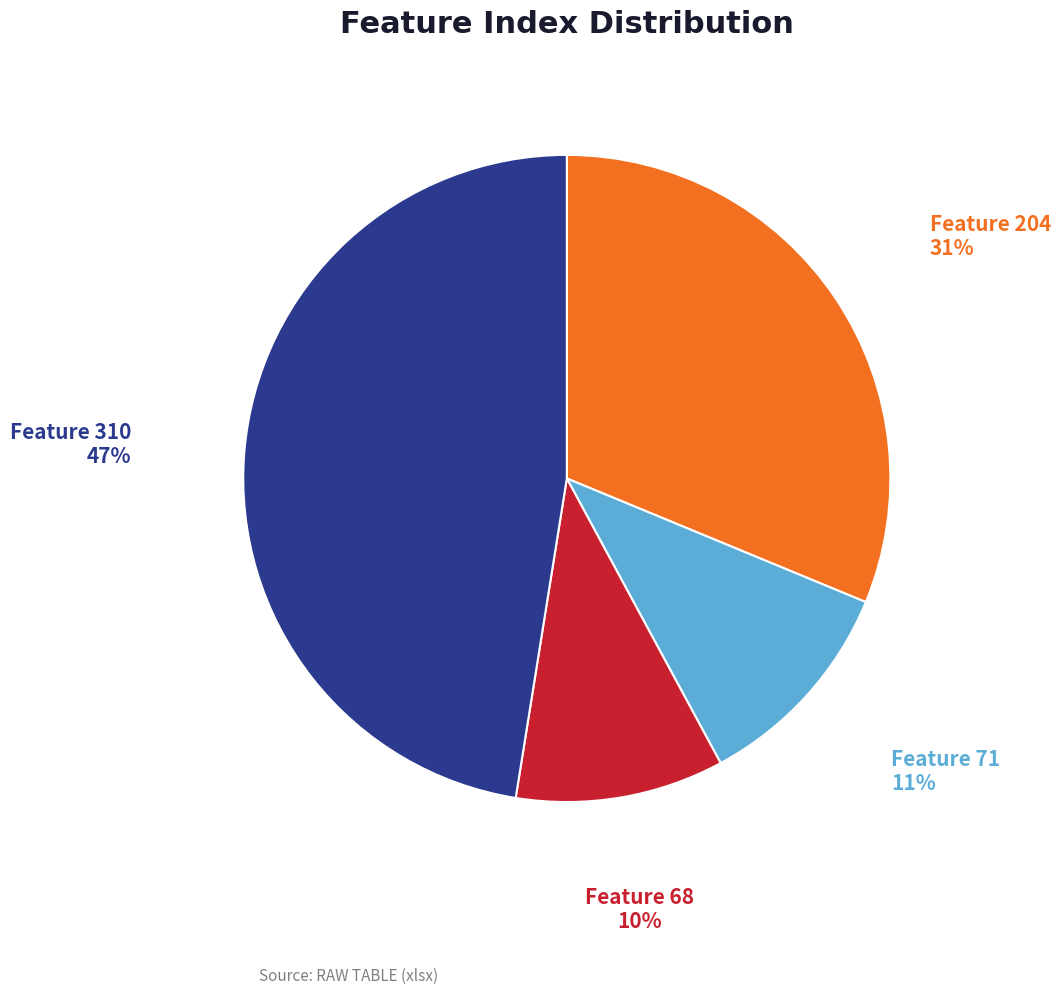

Does any single category account for the majority?

No